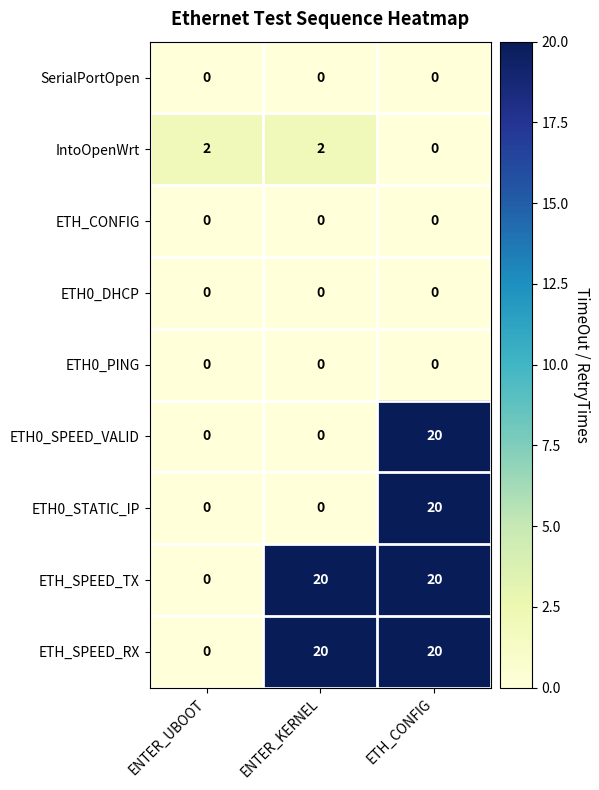

Reading right to left, list all the values displayed in this chart.

SerialPortOpen: 0	0	0
IntoOpenWrt: 0	2	2
ETH_CONFIG: 0	0	0
ETH0_DHCP: 0	0	0
ETH0_PING: 0	0	0
ETH0_SPEED_VALID: 20	0	0
ETH0_STATIC_IP: 20	0	0
ETH_SPEED_TX: 20	20	0
ETH_SPEED_RX: 20	20	0